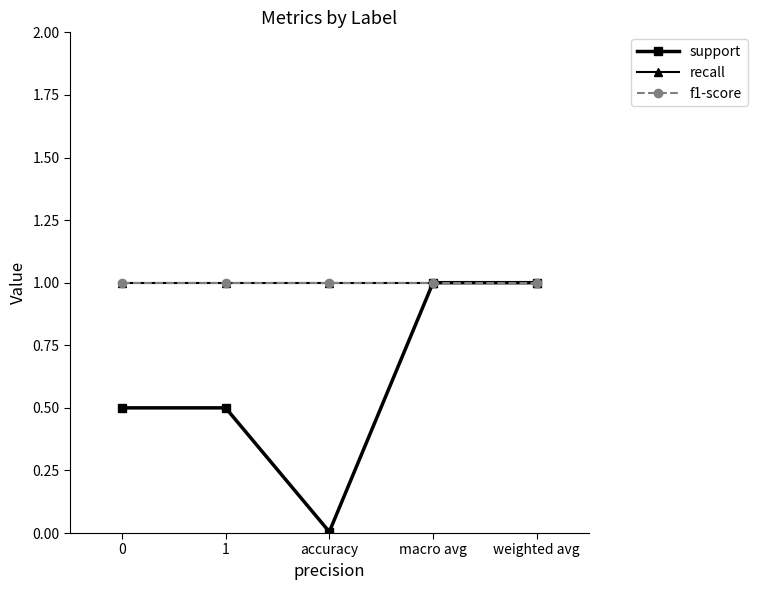

What is the average value of the f1-score series?

1.0